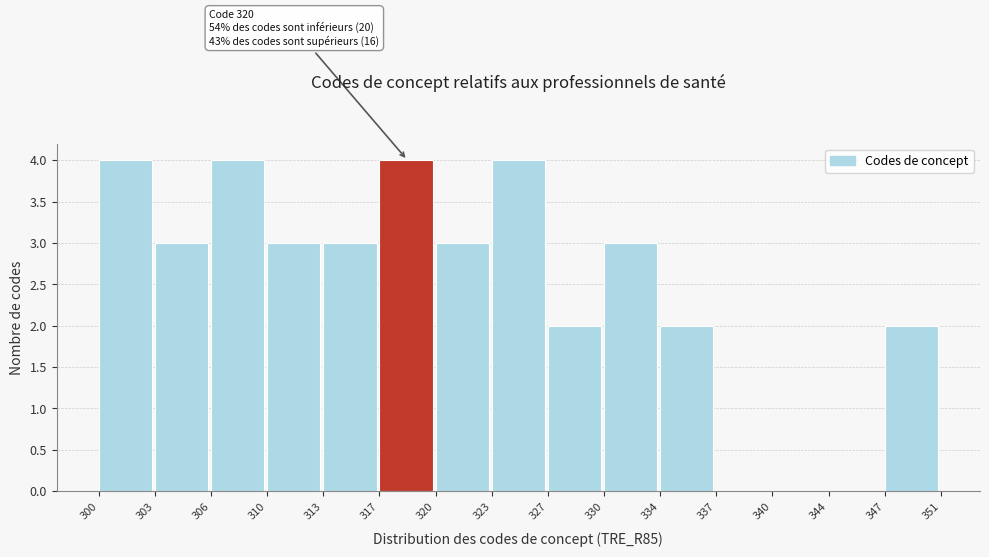

Reading left to right, what are all the values shown in this chart?

300=4	303=3	306=4	310=3	313=3	317=4	320=3	323=4	327=2	330=3	334=2	337=0	340=0	344=0	347=2